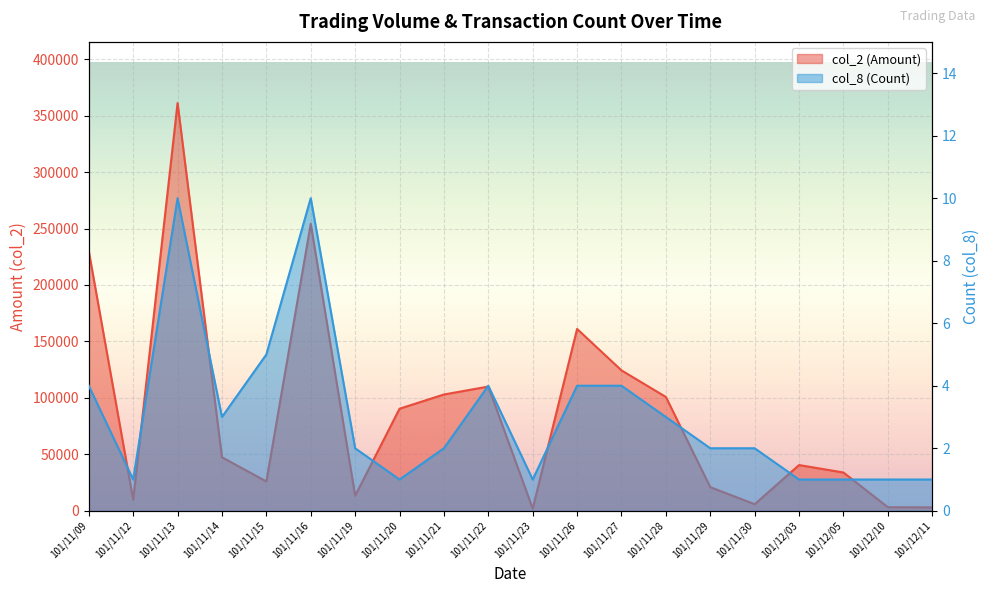

Which series has the largest total across all categories?

col_2 (Amount)